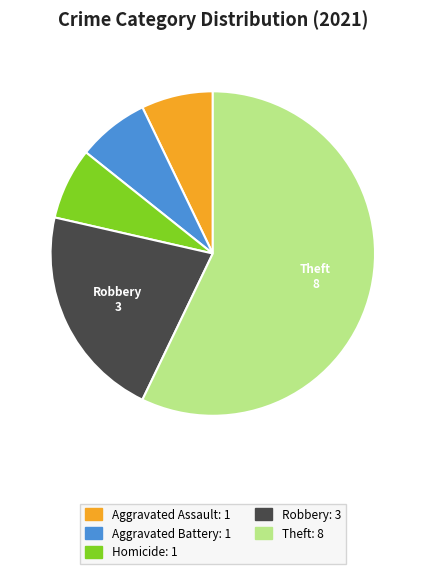

Does any single category account for the majority?

Yes